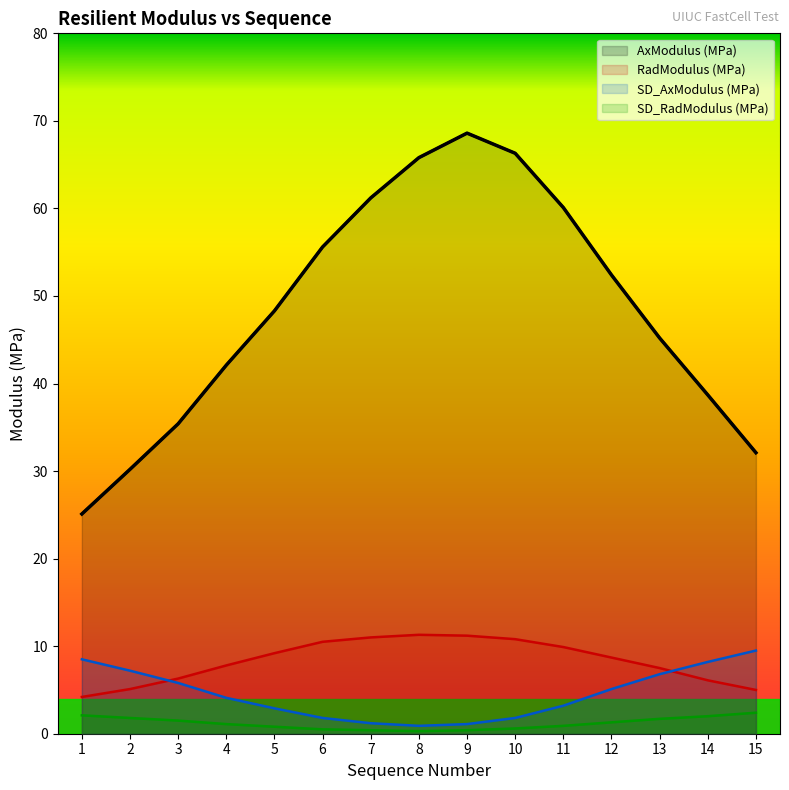

What is the sum of all RadModulus (MPa) values?

124.6